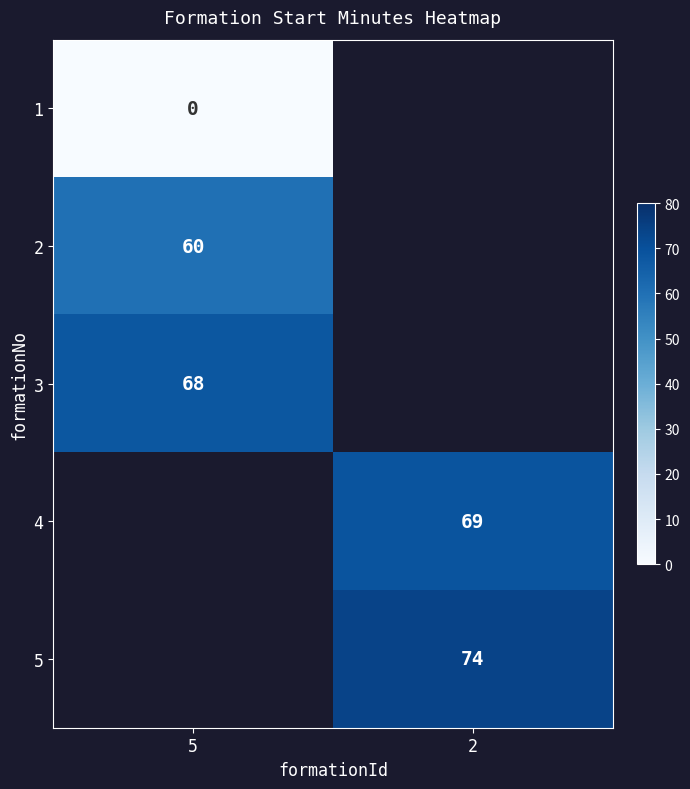

Is the value of 3 at 5 greater than the value of 2 at 5?

Yes